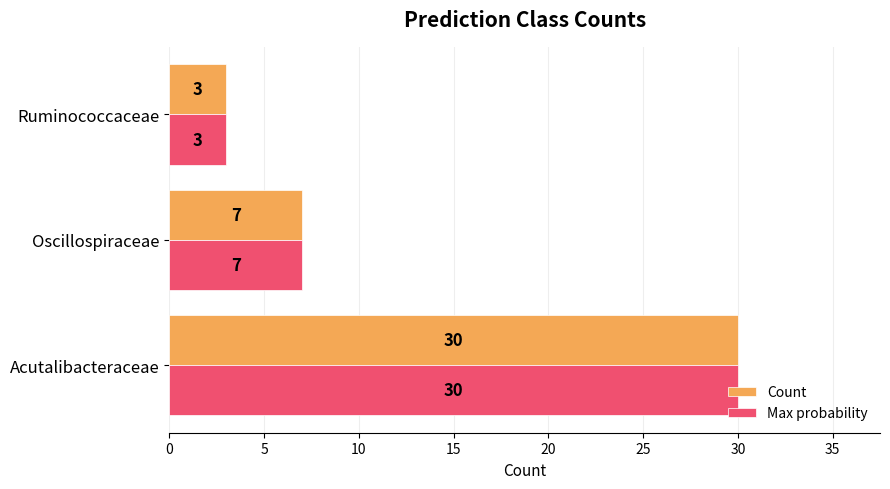

What is the approximate value of Max probability at Acutalibacteraceae?

30